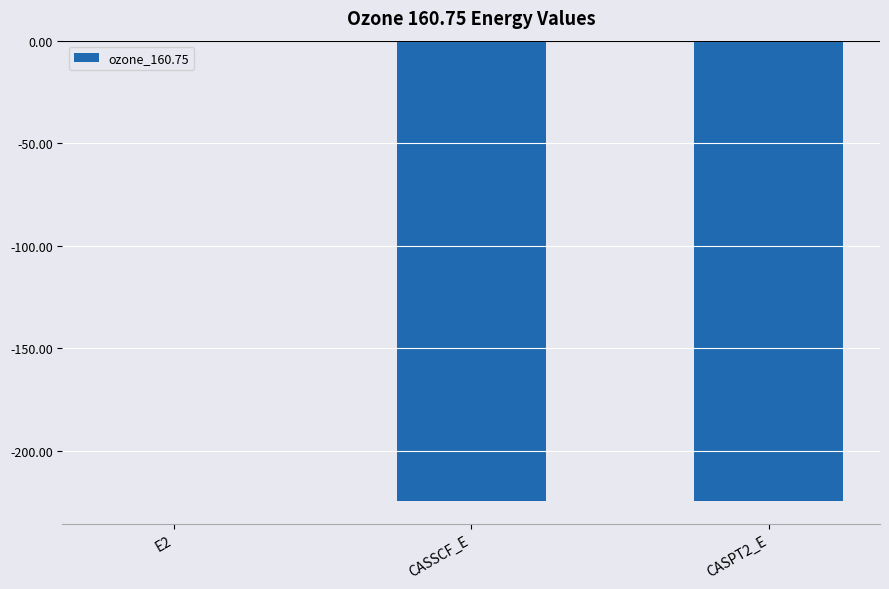

The value at CASSCF_E is -224.3. True or false?

True